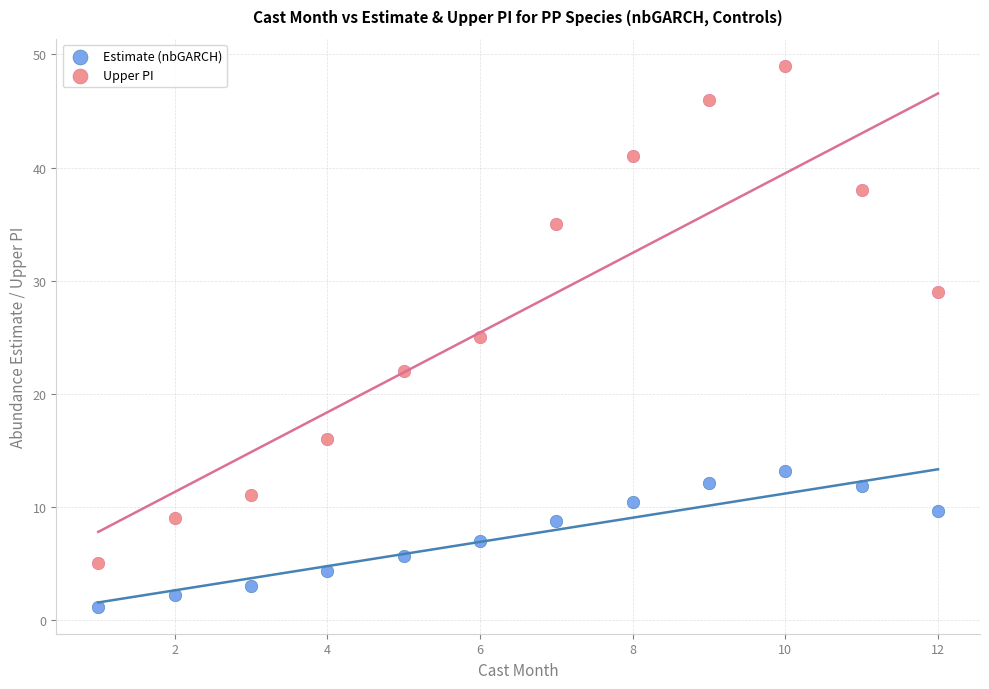

Which series reaches the minimum Y coordinate?

Estimate (nbGARCH)